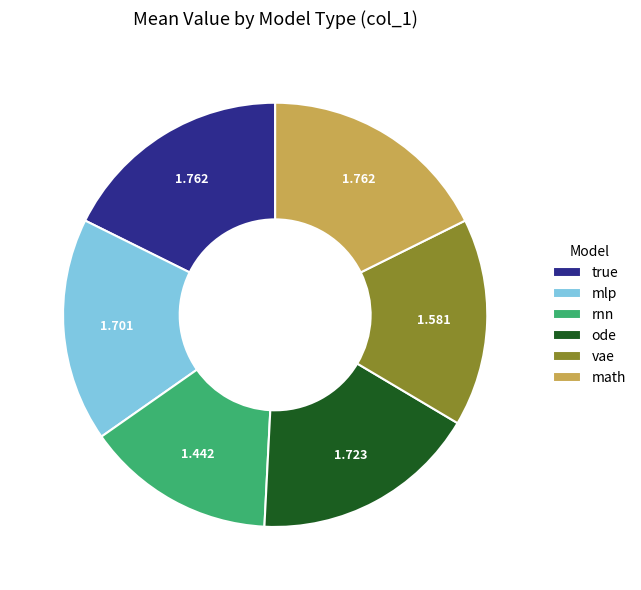

Is there a majority slice in this chart?

No